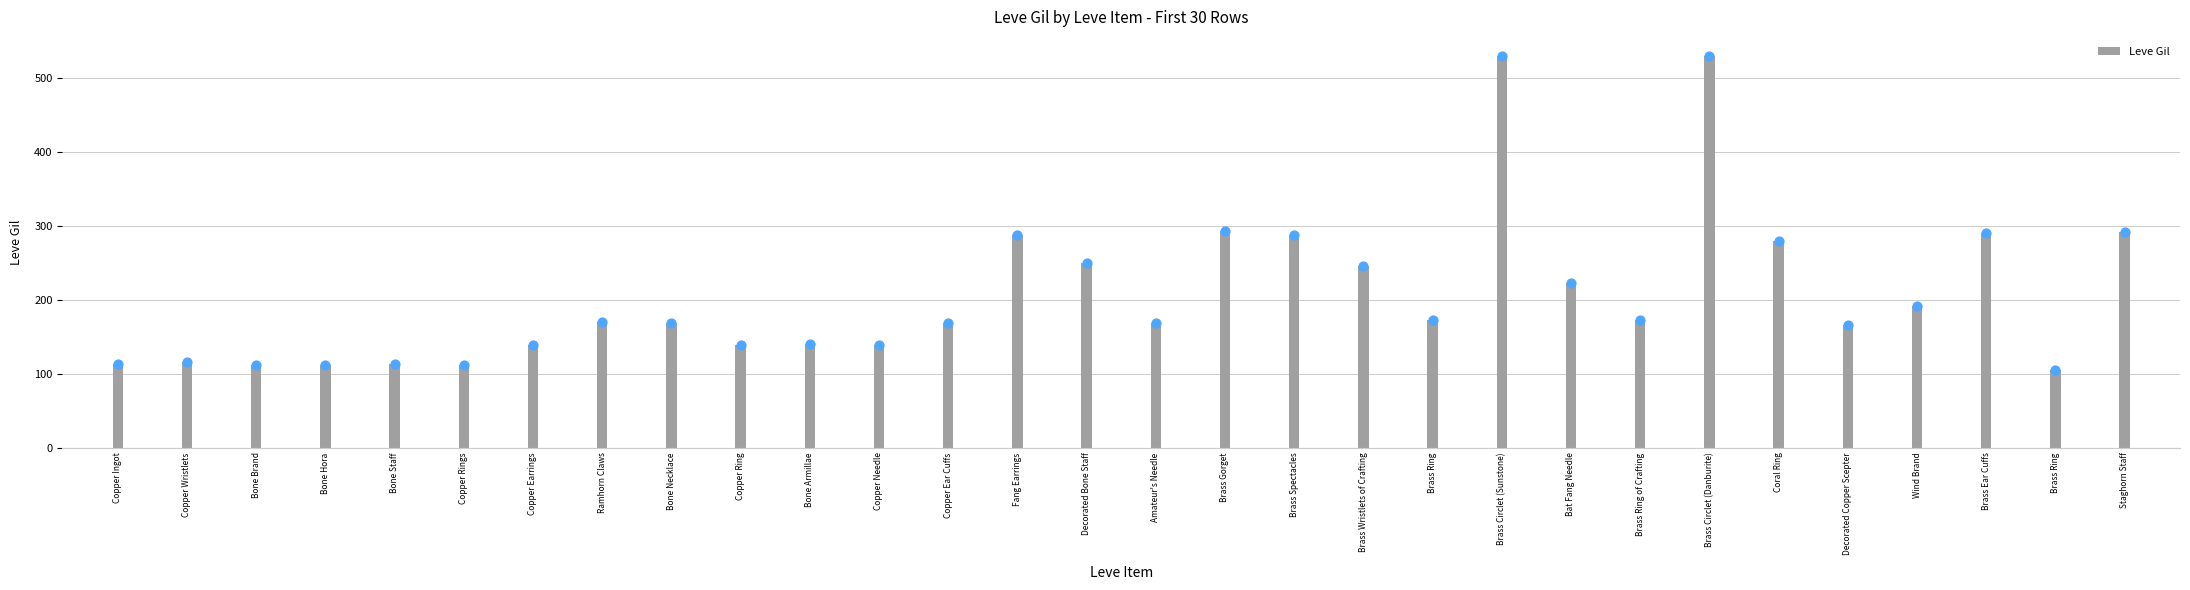

What is the change in value from Brass Spectacles to Brass Ring?

-115